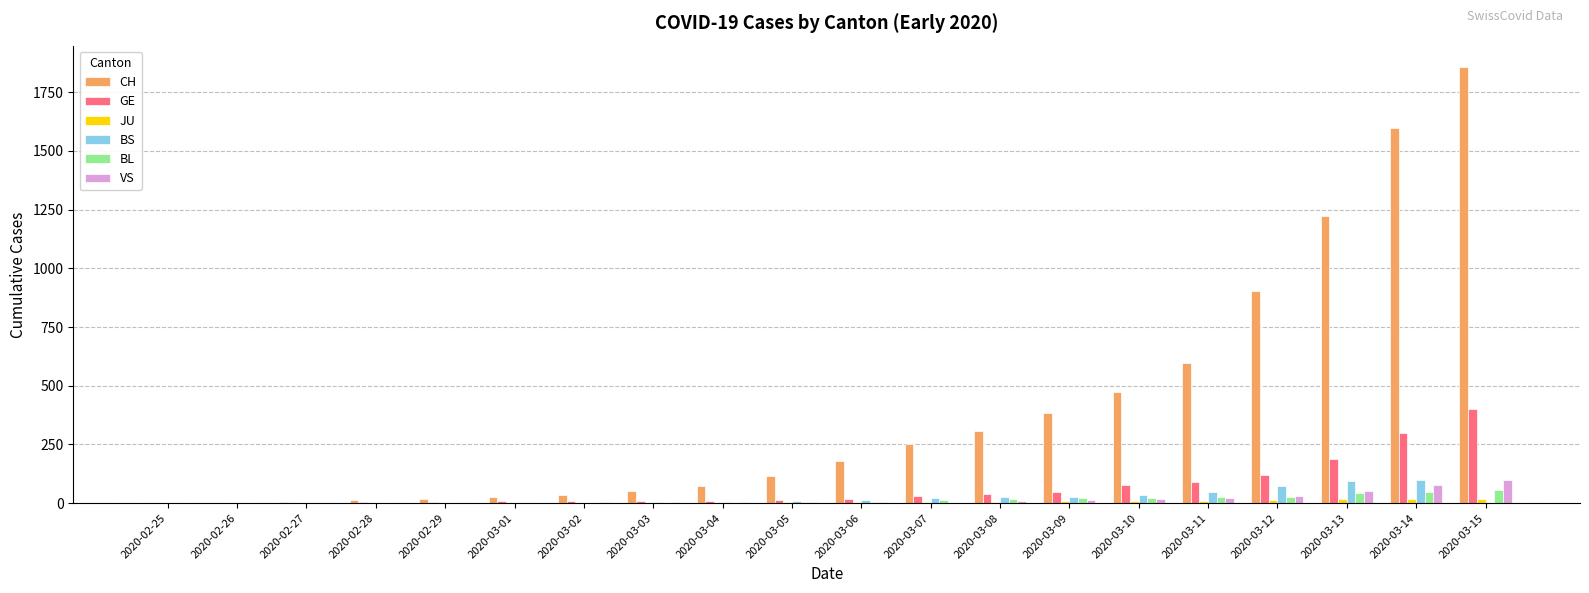

Which series changed the most between 2020-03-03 and 2020-03-07?

CH